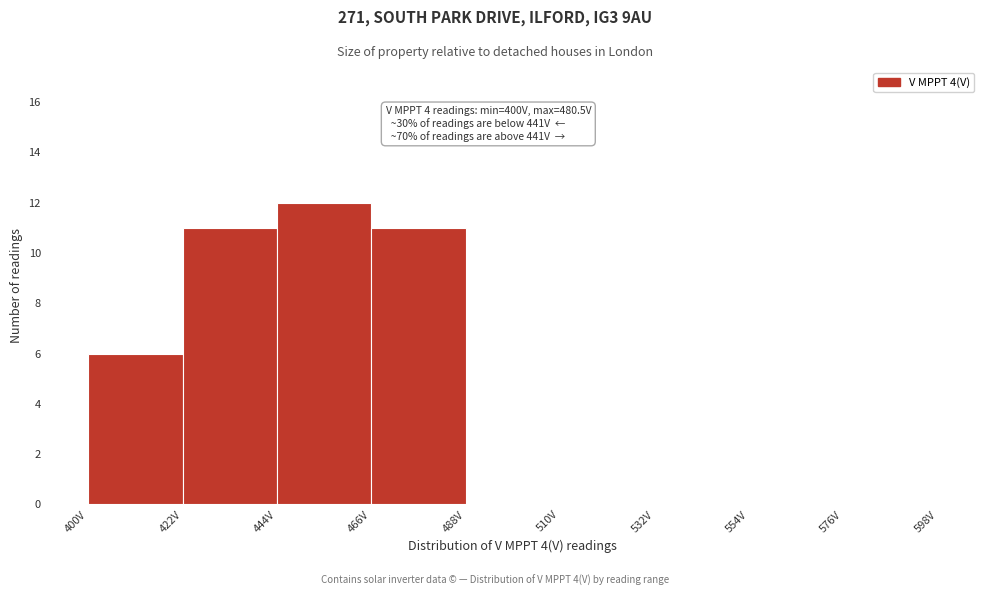

Over which range of the x-axis is the bar tallest?

444 to 466